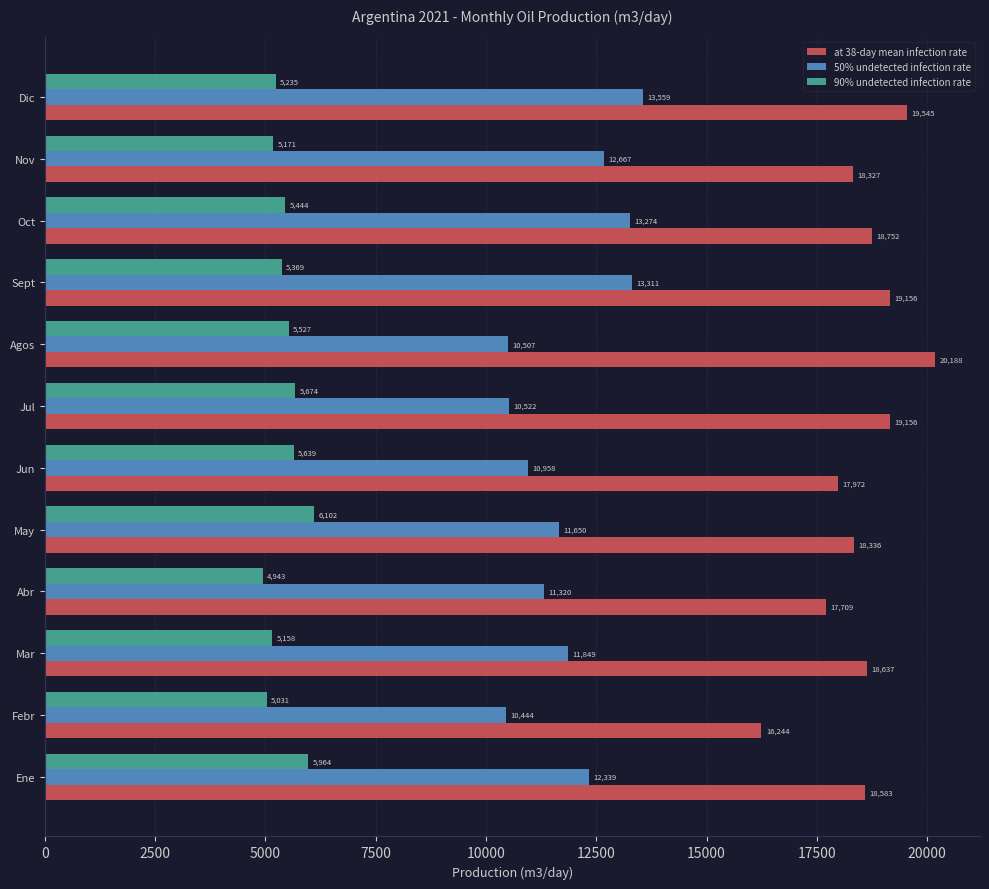

What is the difference between the second highest and second lowest values in the at 38-day mean infection rate series?

1836.0